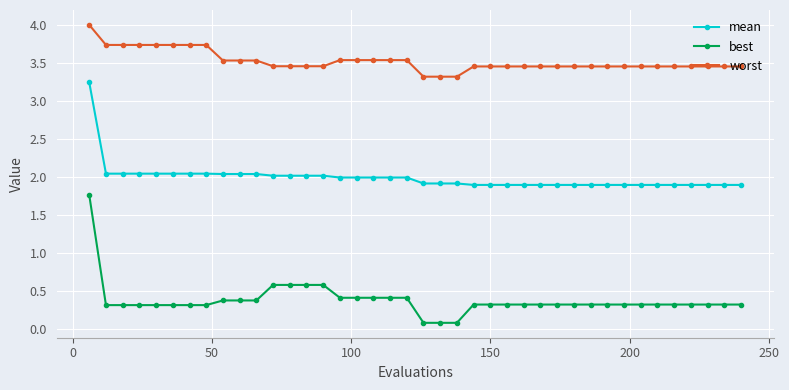

What is the value of the mean point at the 22nd from the left?

1.9